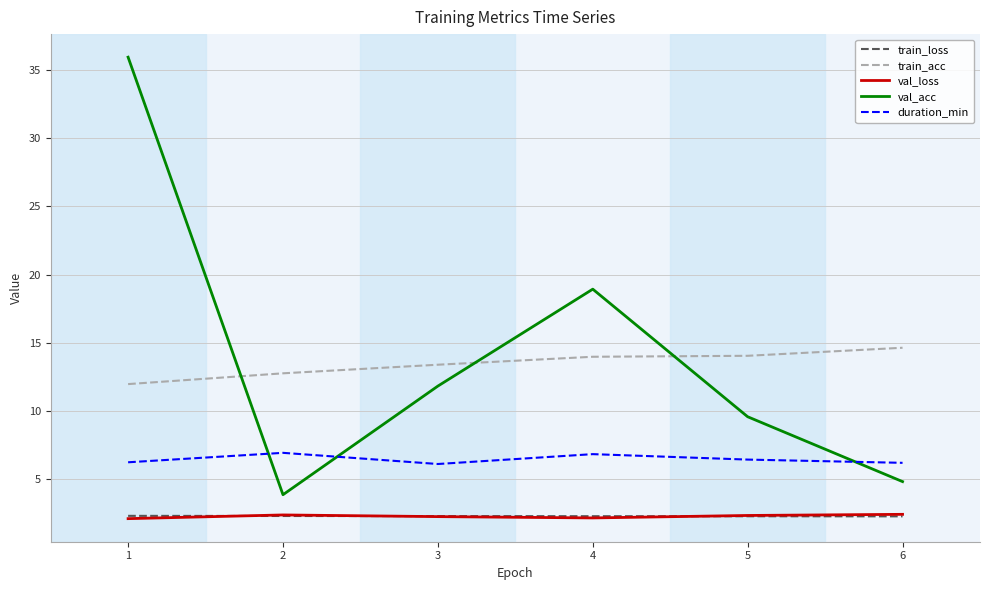

True or false: val_acc and duration_min cross at least once.

True